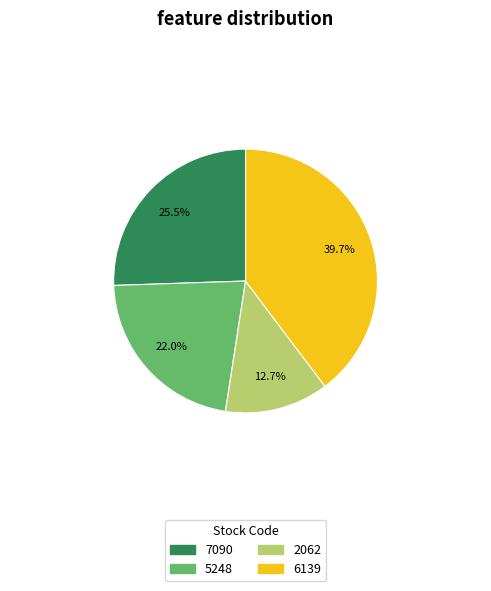

Is there any slice that represents more than half of the pie?

No